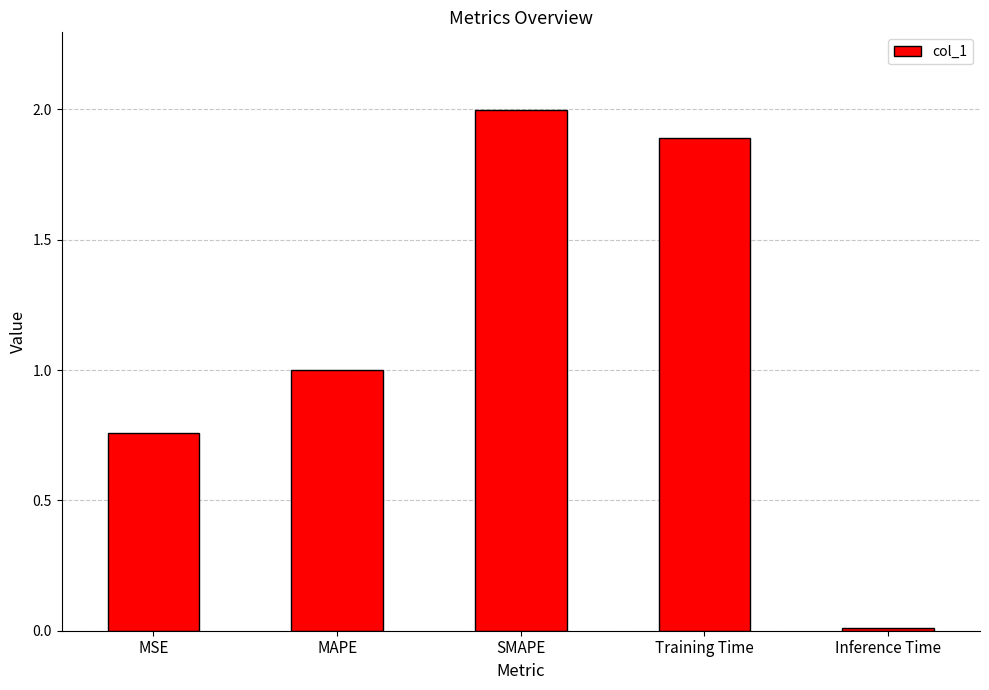

What position from the right is MSE?

5